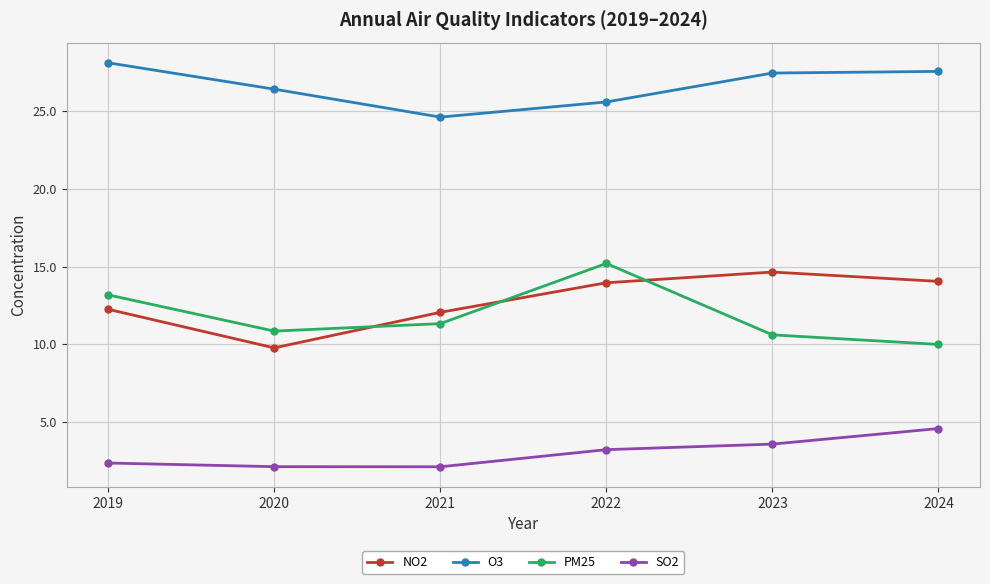

What is the spread (max minus min) of values at 2022?

22.4